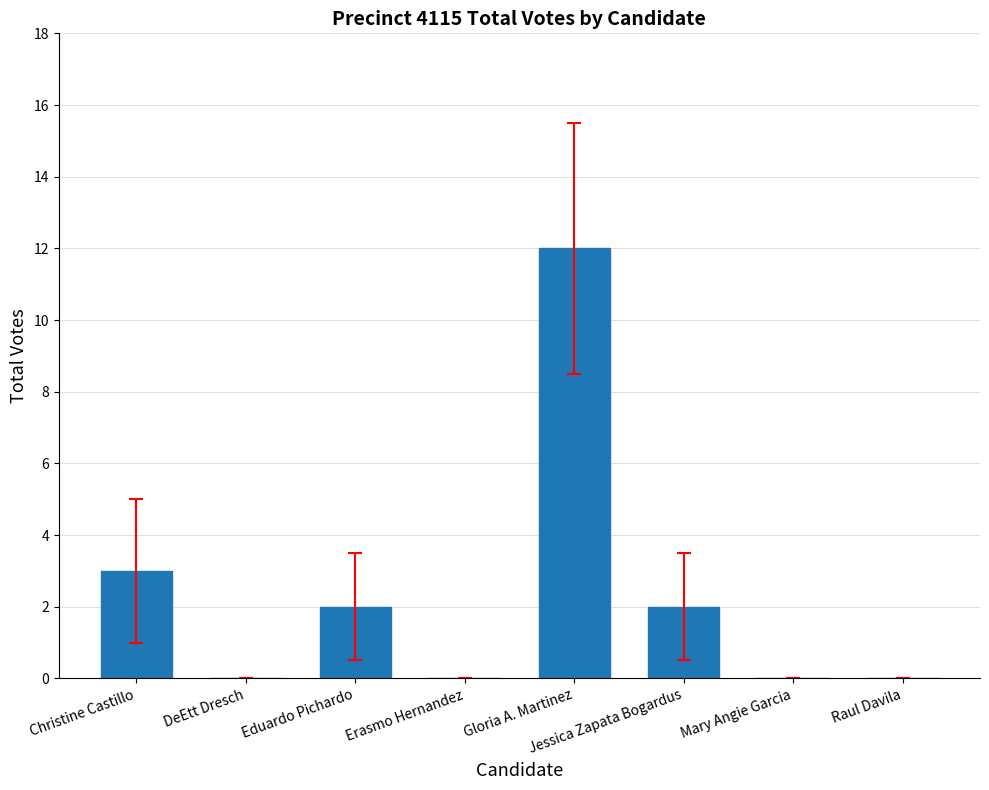

True or false: the data shows 2 at Jessica Zapata Bogardus.

True